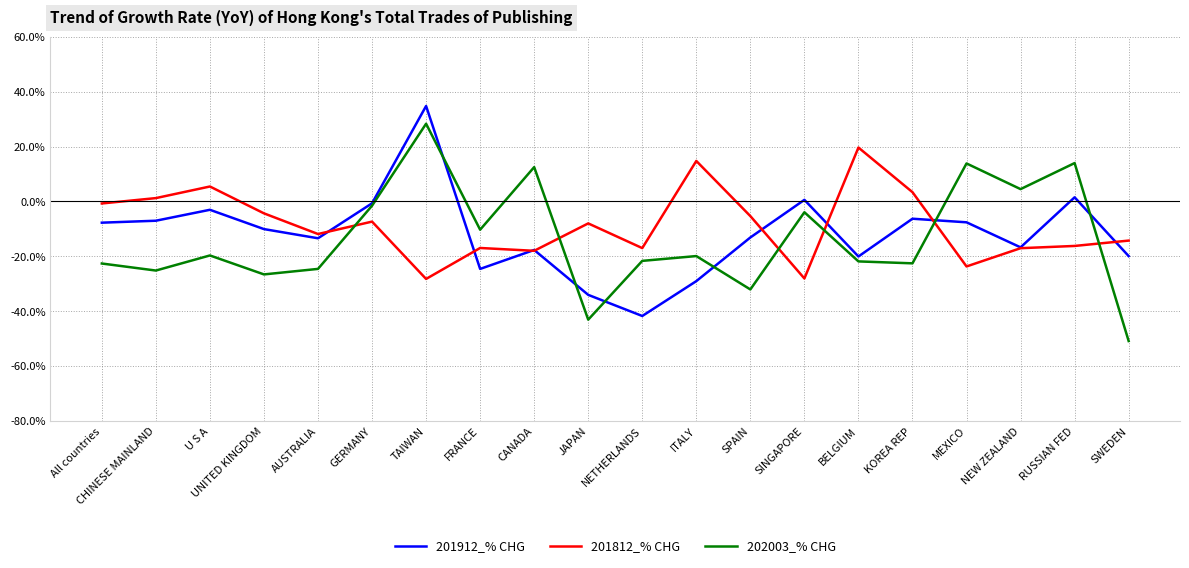

Which series has the largest total across all categories?

201812_% CHG